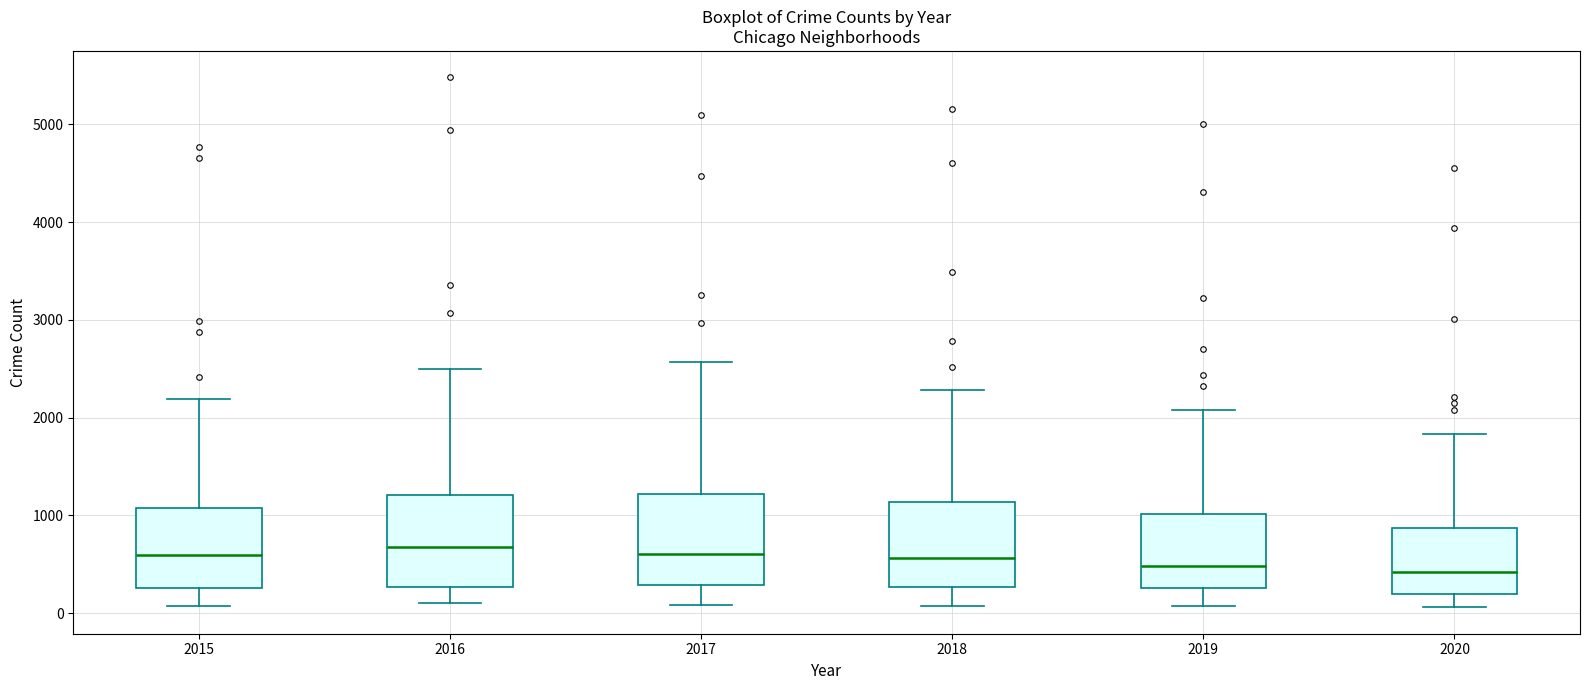

Reading left to right, transcribe this box plot: for each box, give where its median line is, the range the box spans, and where its two whiskers end, as read against the y-axis. The values are not printed on the chart, so give them approximately, as read against the axis.

2015: median 600, box 300 to 1100, whiskers 100 to 2200
2016: median 700, box 300 to 1200, whiskers 100 to 2500
2017: median 600, box 300 to 1200, whiskers 100 to 2600
2018: median 600, box 300 to 1100, whiskers 100 to 2300
2019: median 500, box 300 to 1000, whiskers 100 to 2100
2020: median 400, box 200 to 900, whiskers 100 to 1800